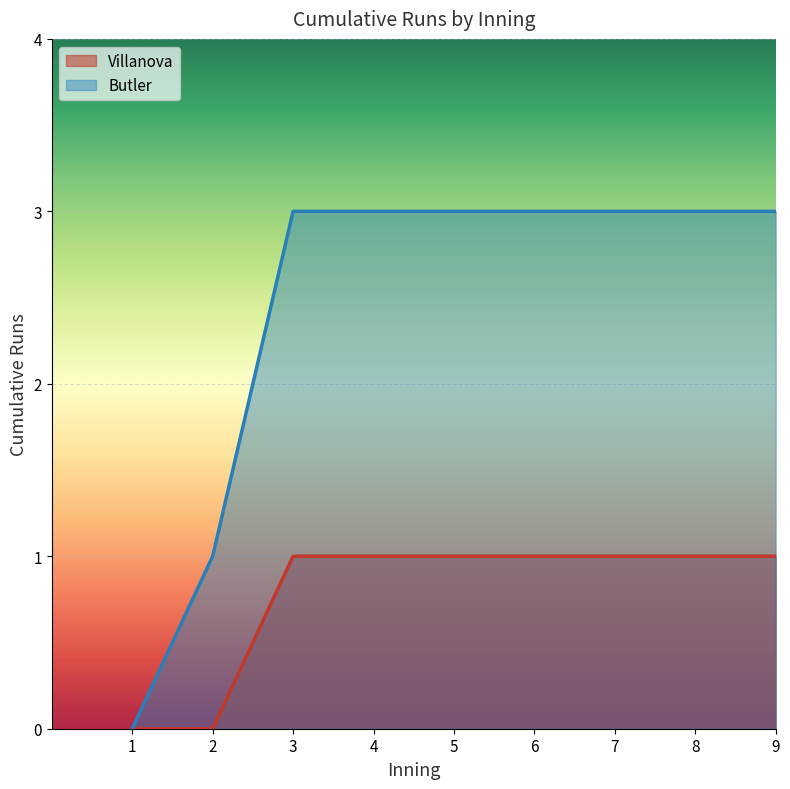

The Butler series shows 1 at 9. True or false?

False